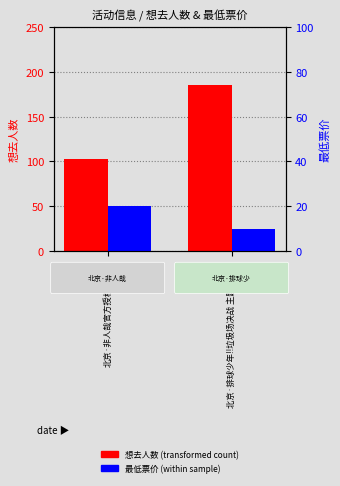

The value of 最低票价 at 北京·非人哉官方授权主题店 is 20. True or false?

True